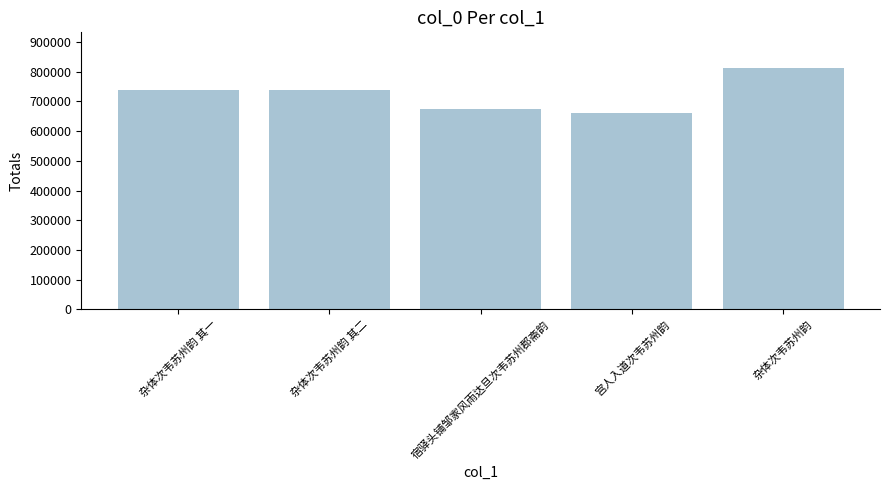

What is the minimum value shown in the chart?

659789